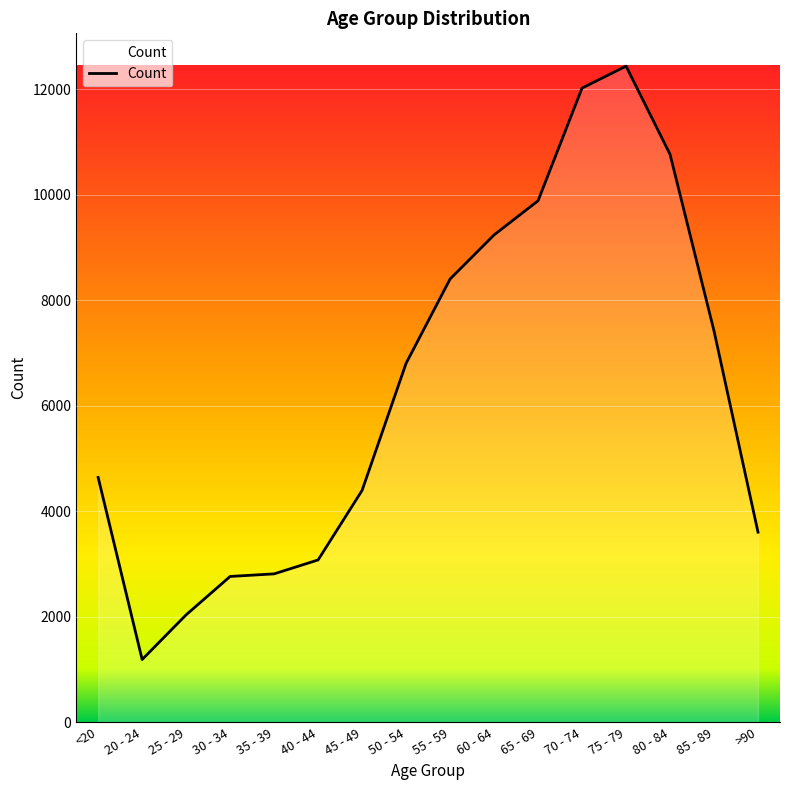

Which category has the highest value across all series?

75 - 79